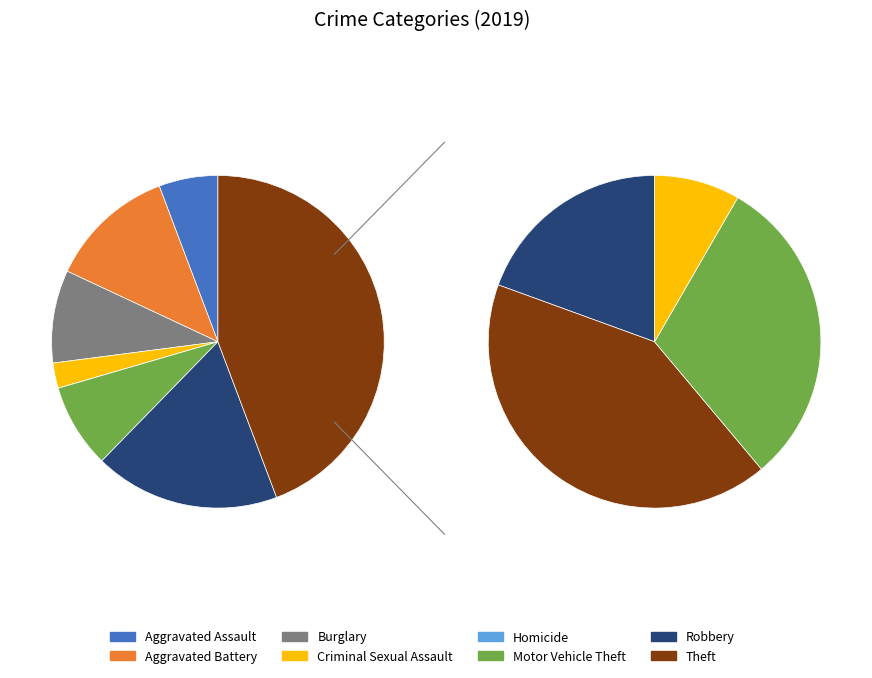

Which slice is the smallest?

Homicide